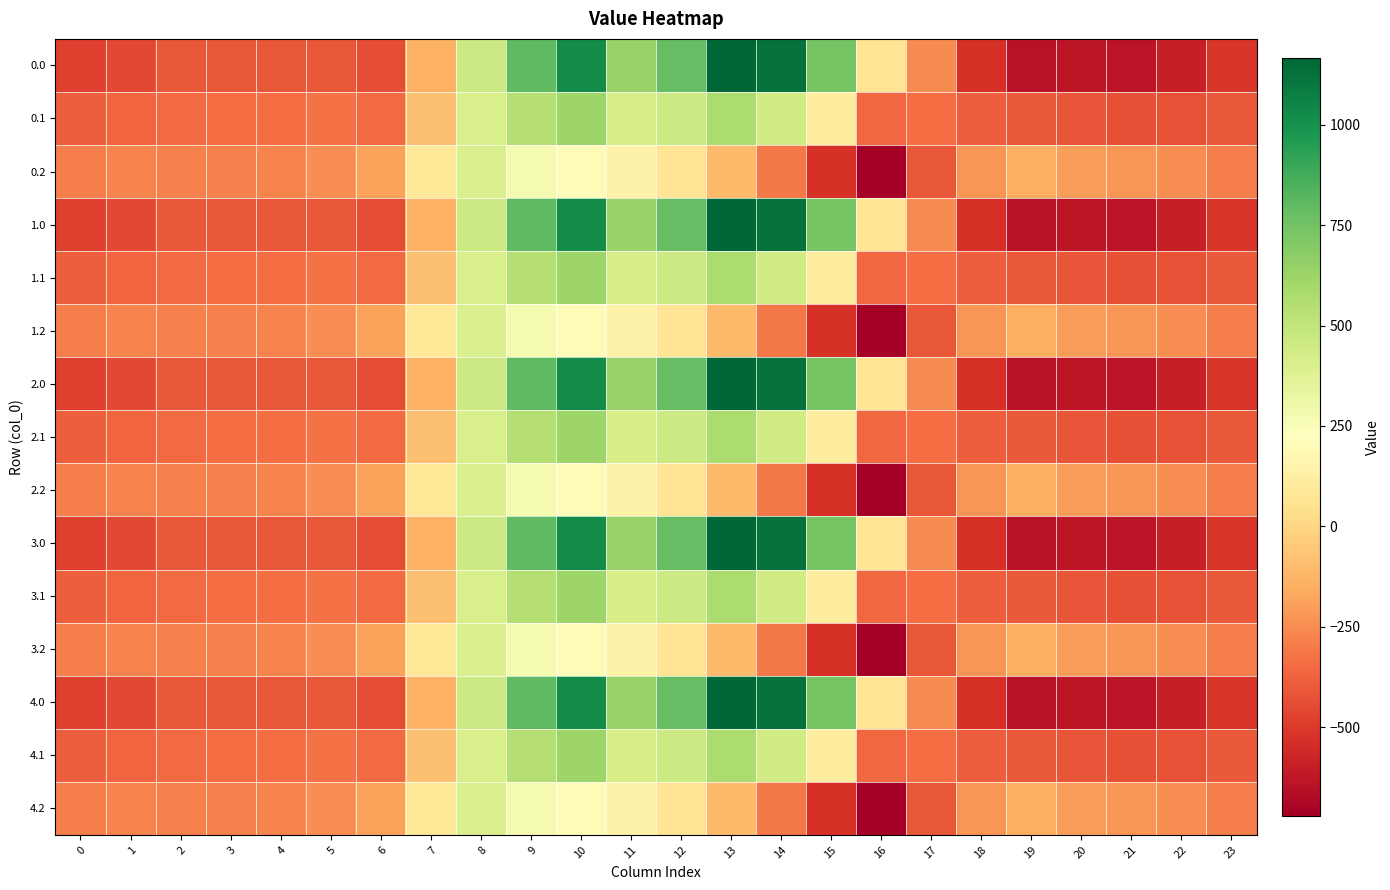

Which category has the lowest value across all series?

16